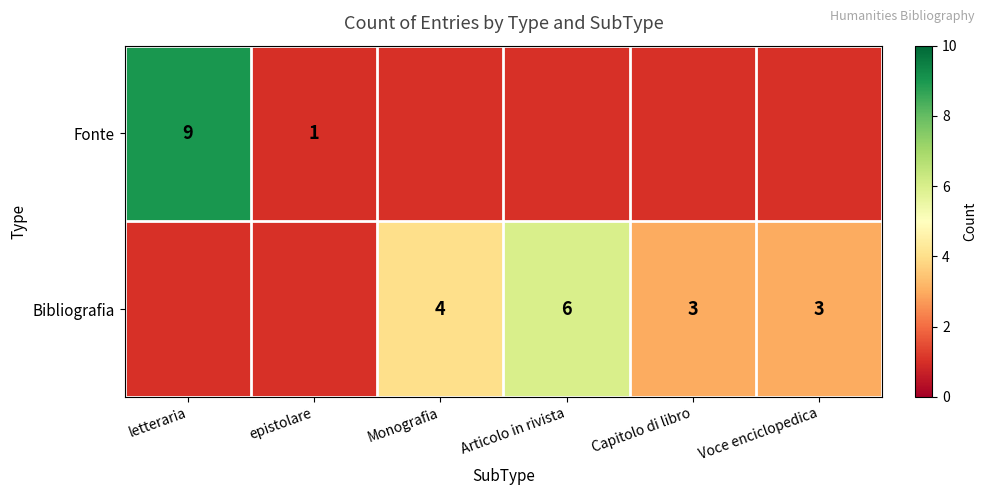

The value of Bibliografia at Capitolo di libro is 3. True or false?

True